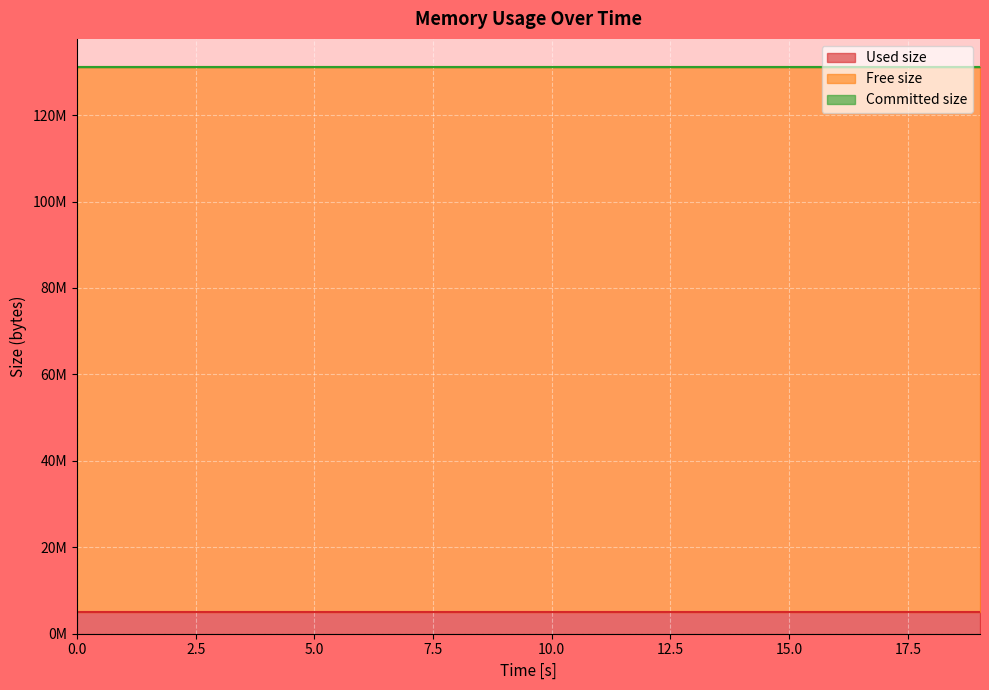

True or false: Used size and Committed size cross at least once.

False